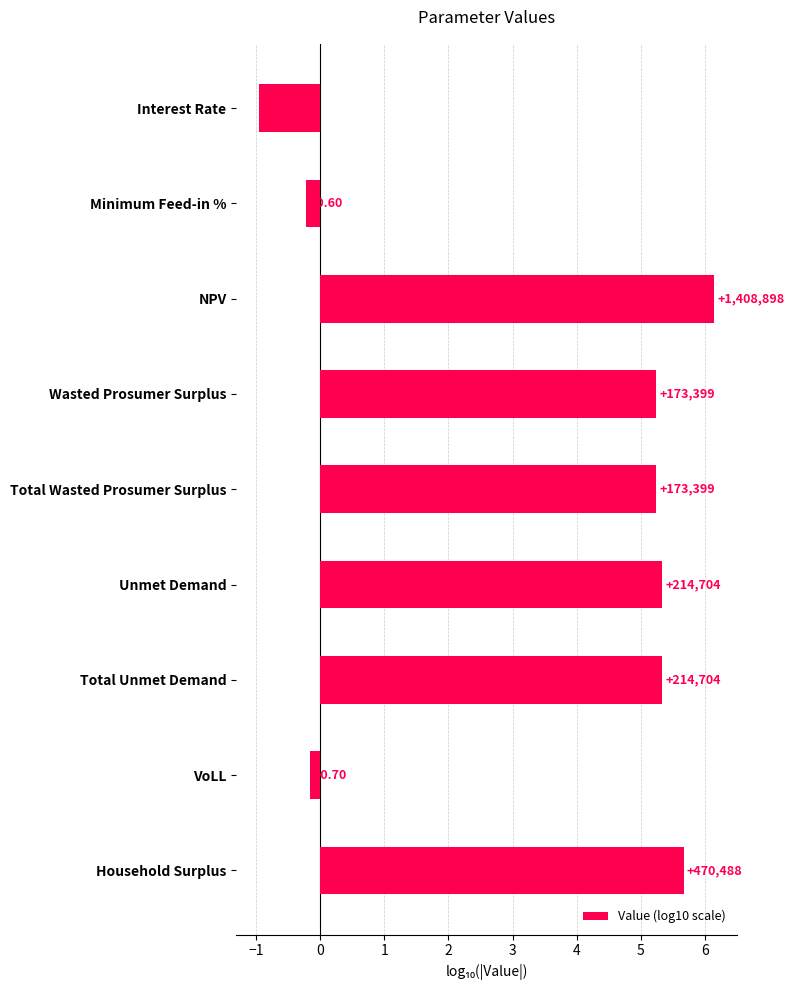

Does the chart contain any negative values?

Yes